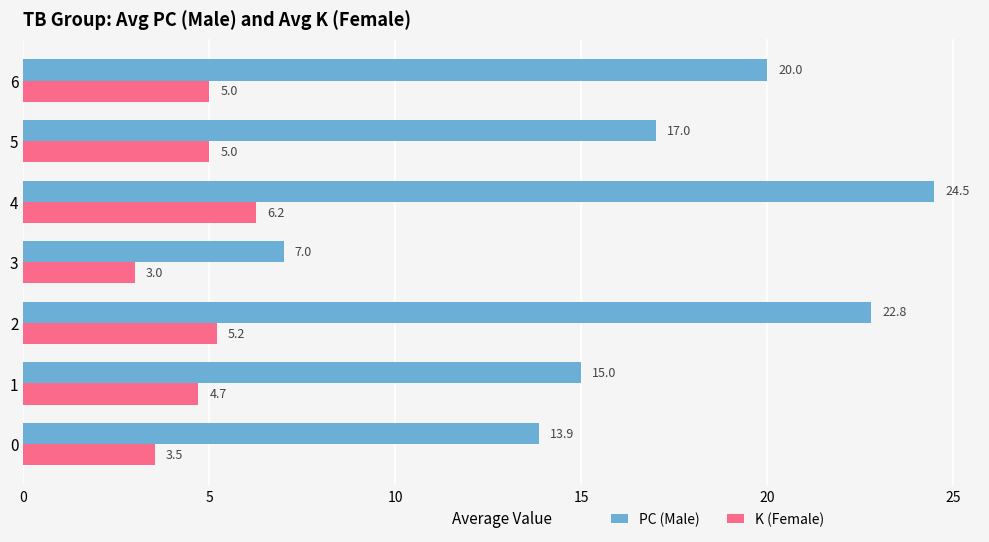

At how many categories does at least one series exceed 13?

6